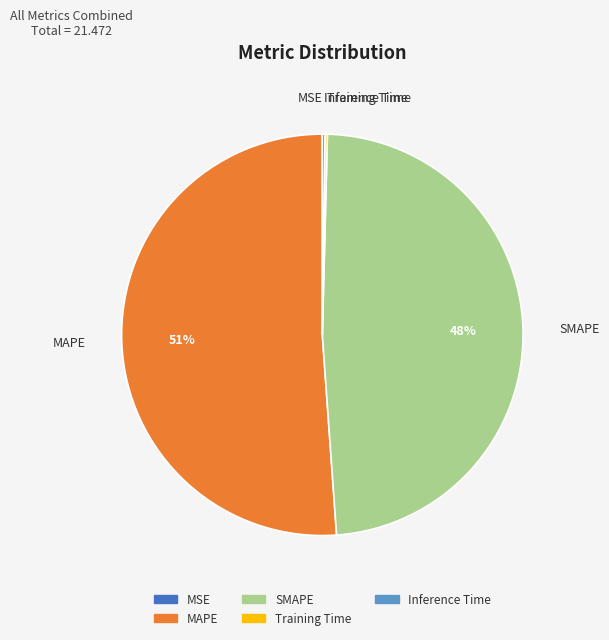

What is the largest slice in the pie chart?

MAPE